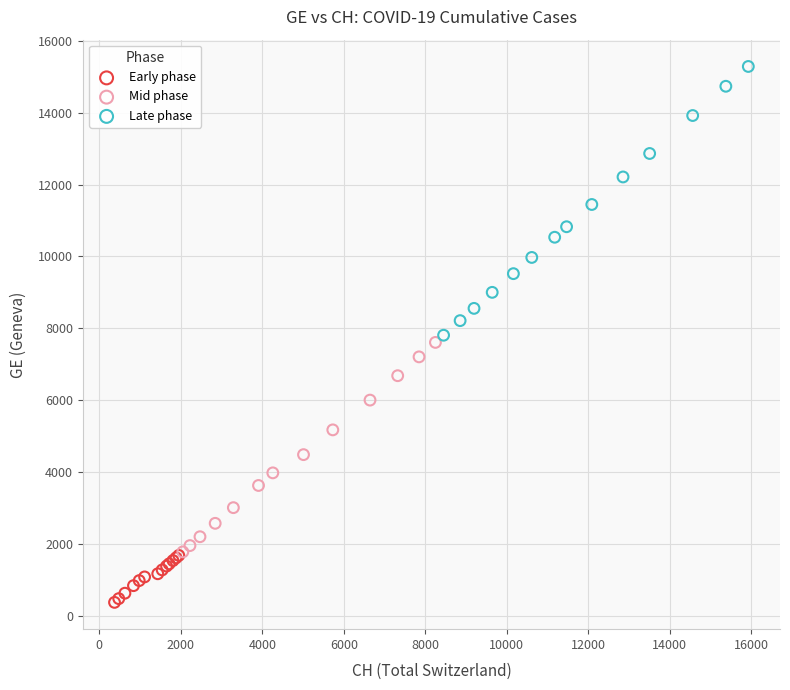

Which series reaches the maximum Y coordinate?

Late phase